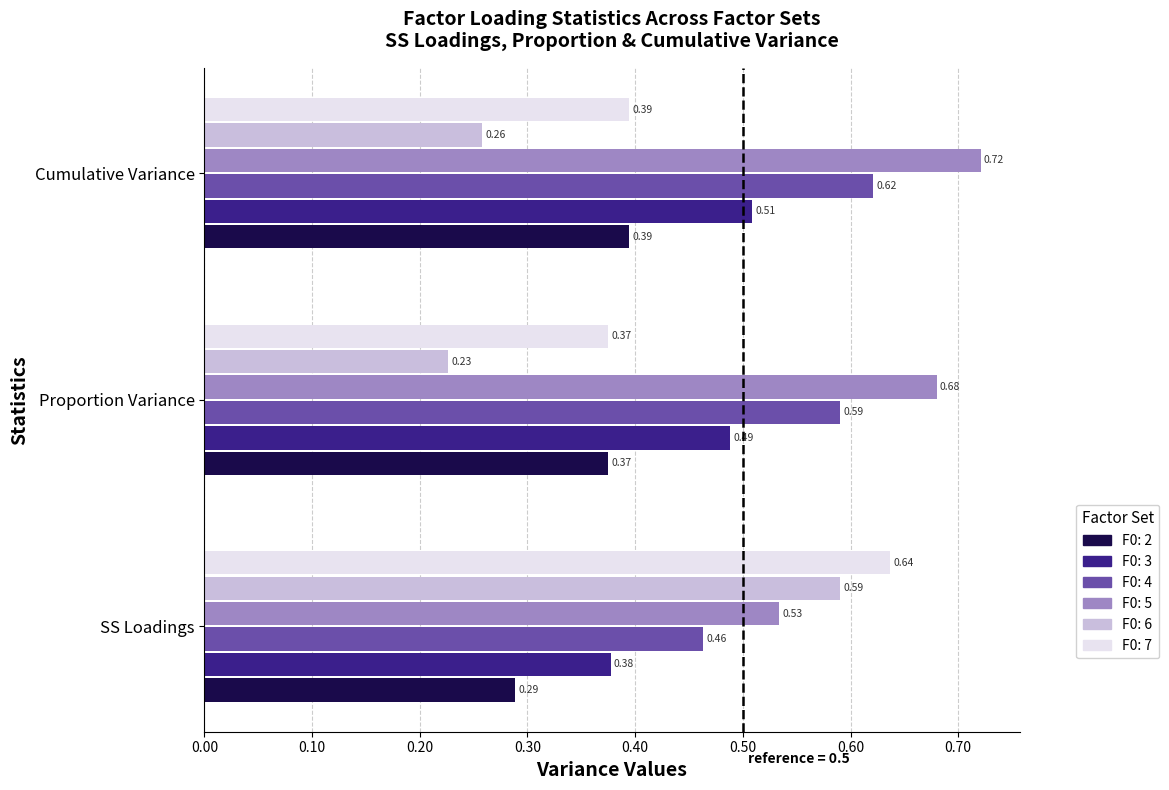

Which series has the largest total across all categories?

F0: 5